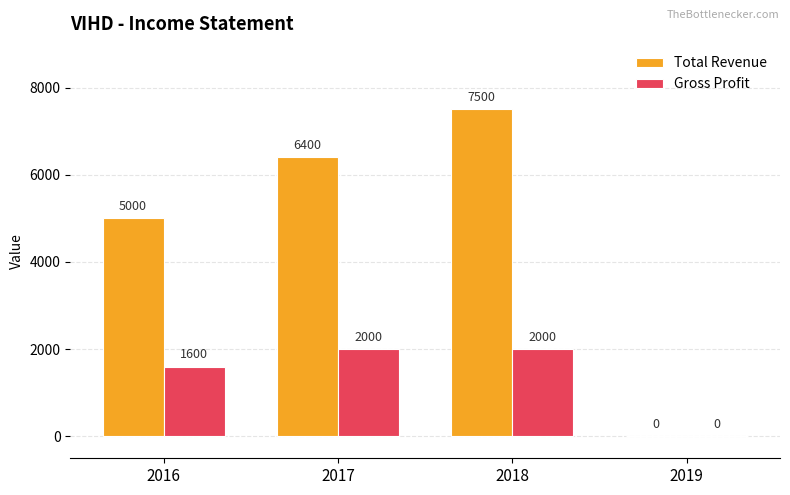

What is the average value of the Gross Profit series?

1400